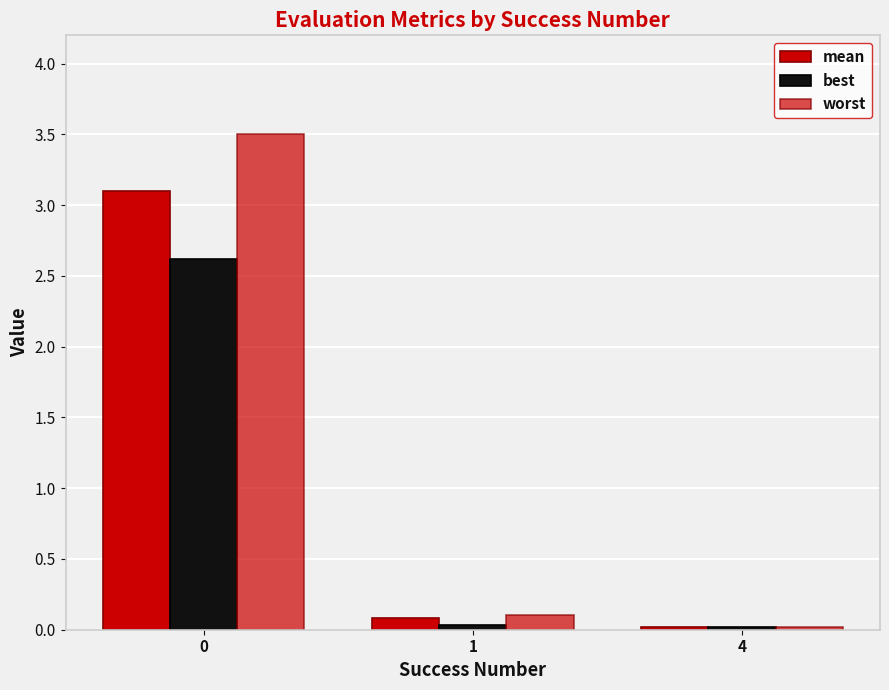

Rank the series by their average value, from highest to lowest.

worst, mean, best